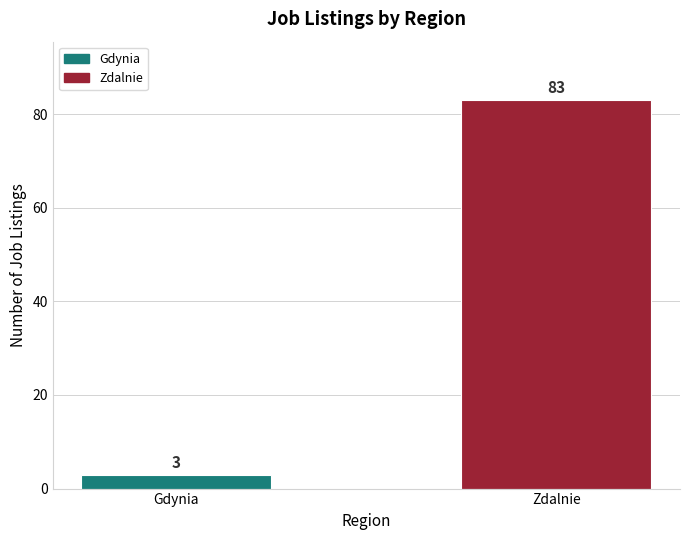

Which label corresponds to the smallest value in the chart?

Gdynia